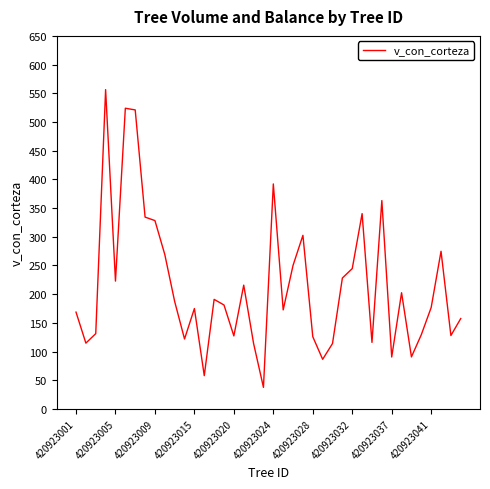

What is the maximum value shown in the chart?

556.4